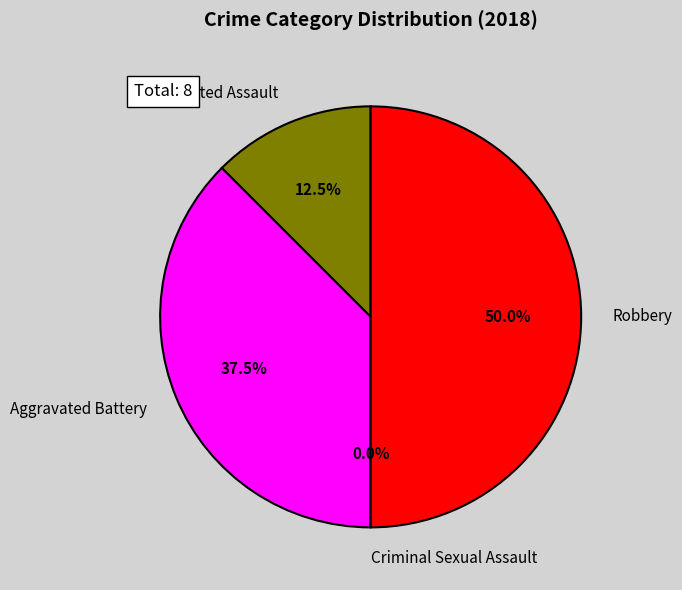

Between Aggravated Battery and Robbery, which is larger?

Robbery